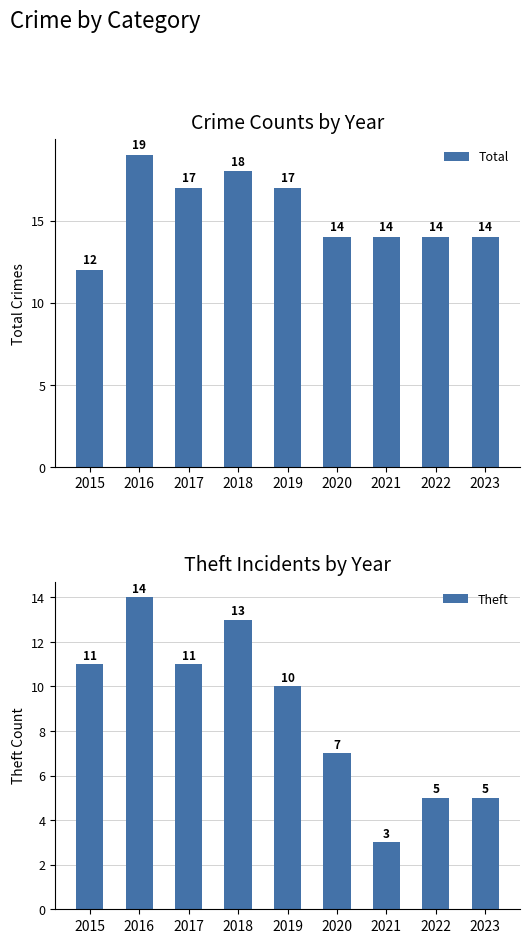

Reading right to left, extract all data points from this chart.

Total: 2023=14	2022=14	2021=14	2020=14	2019=17	2018=18	2017=17	2016=19	2015=12
Theft: 2023=5	2022=5	2021=3	2020=7	2019=10	2018=13	2017=11	2016=14	2015=11